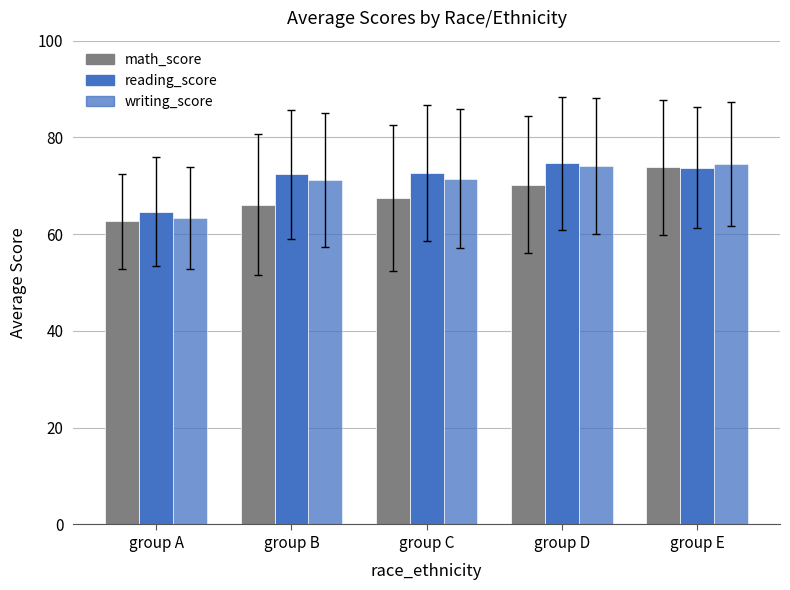

The value of math_score at group A is 62.7. True or false?

True